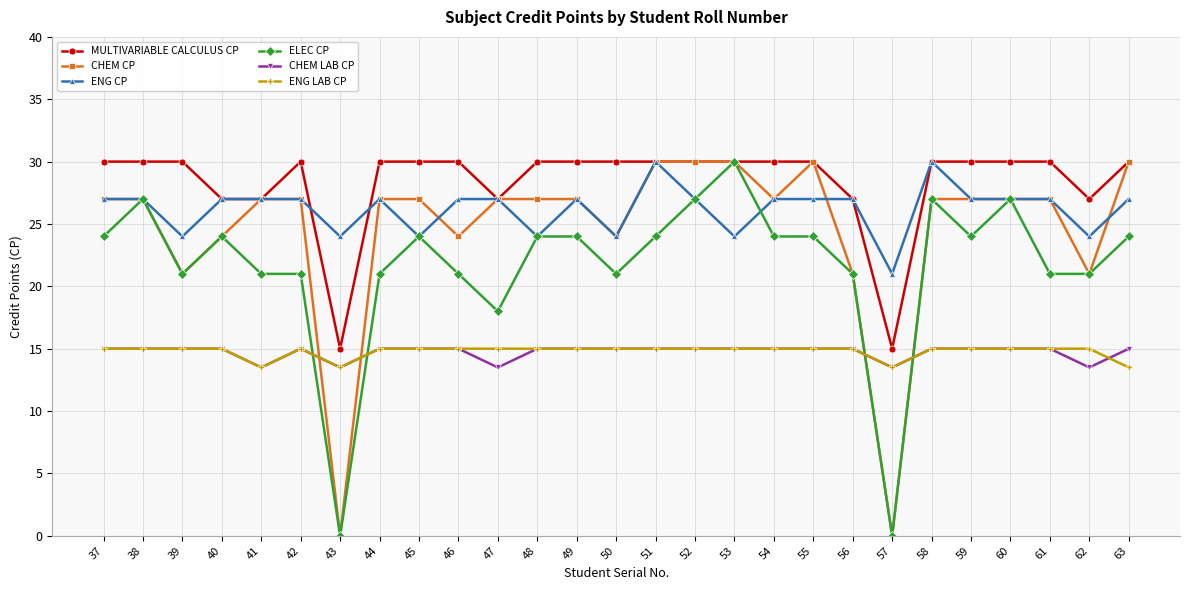

Does the chart display data point markers on the line(s)?

Yes